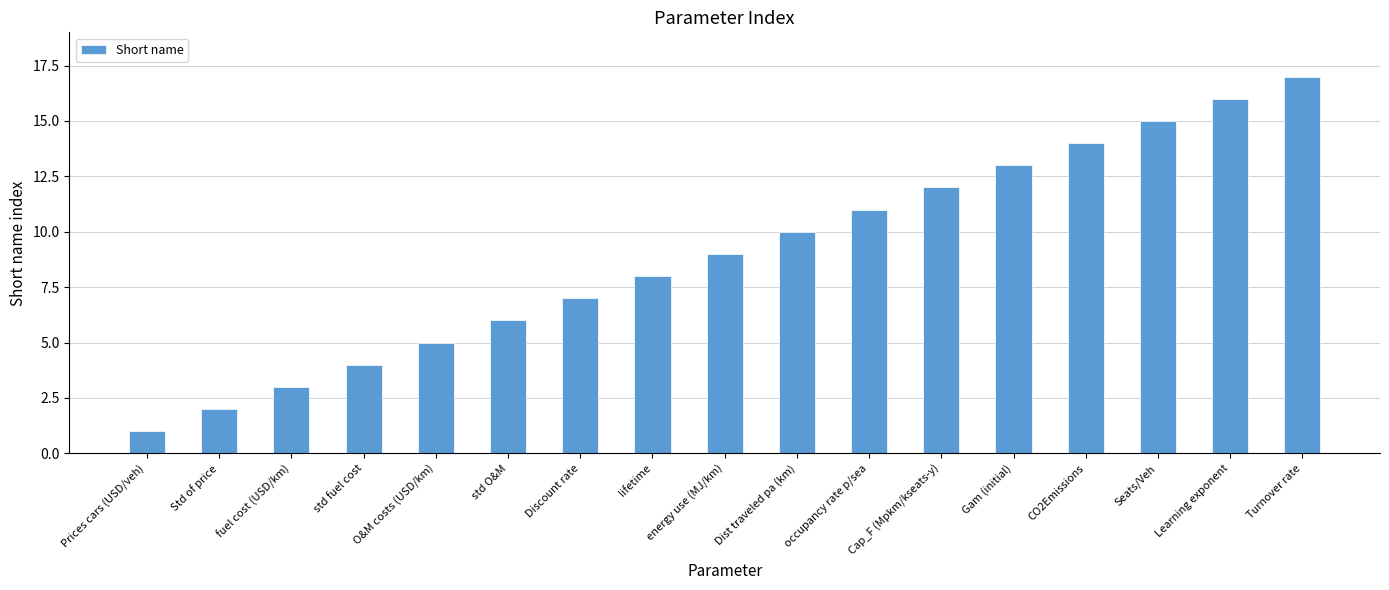

Between CO2Emissions and Dist traveled pa (km), which is larger?

CO2Emissions